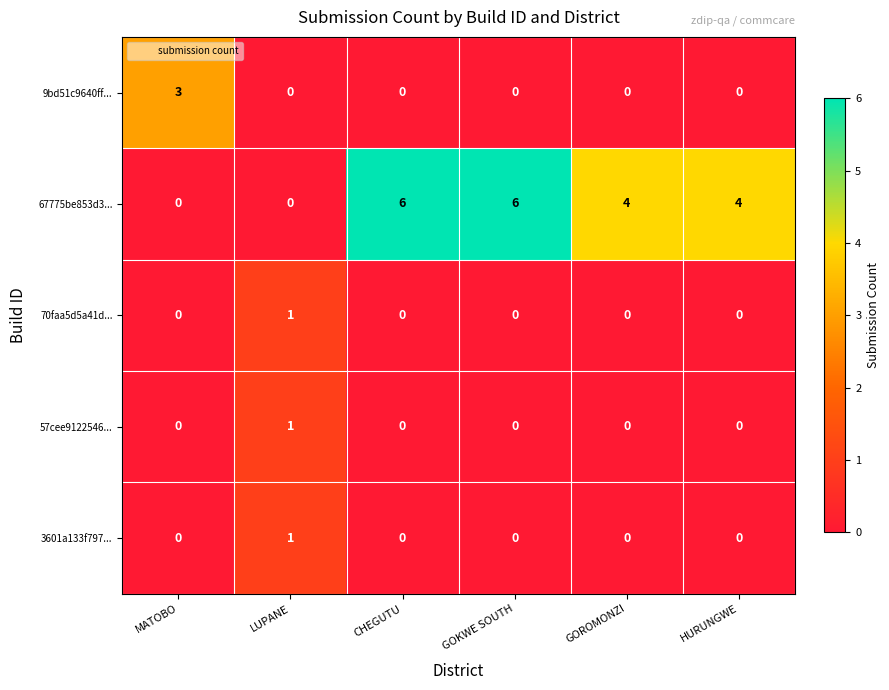

What is the difference between the maximum and second lowest values in the 67775be853d3... series?

6